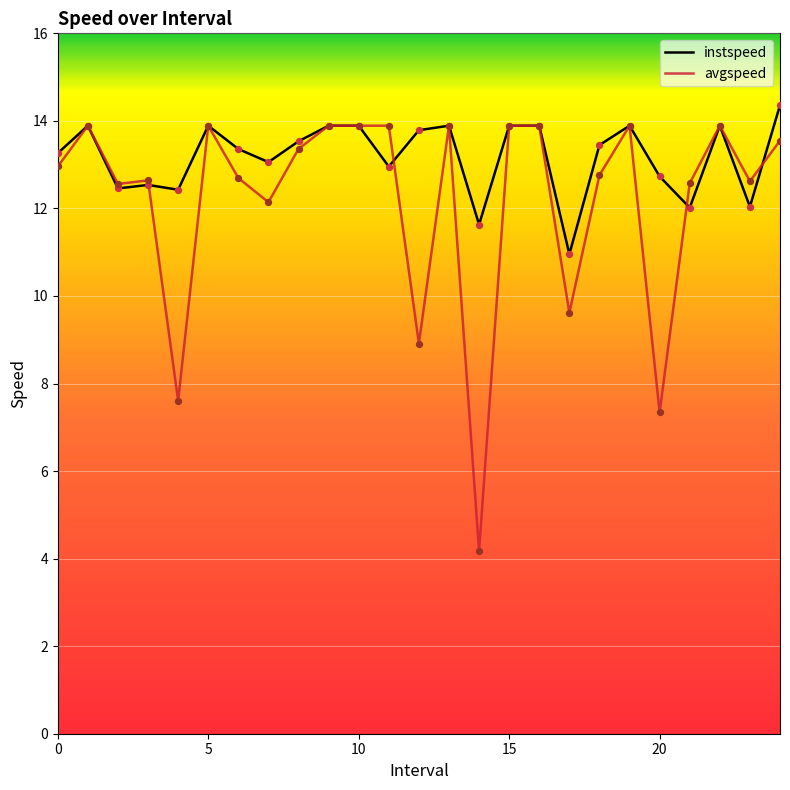

Which series has the largest range (max minus min)?

avgspeed